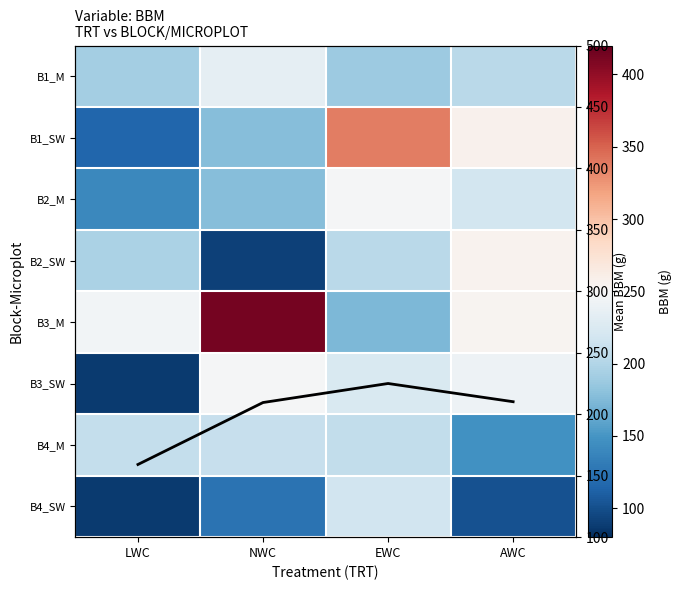

The value of B1_M at EWC is 302.5. True or false?

False